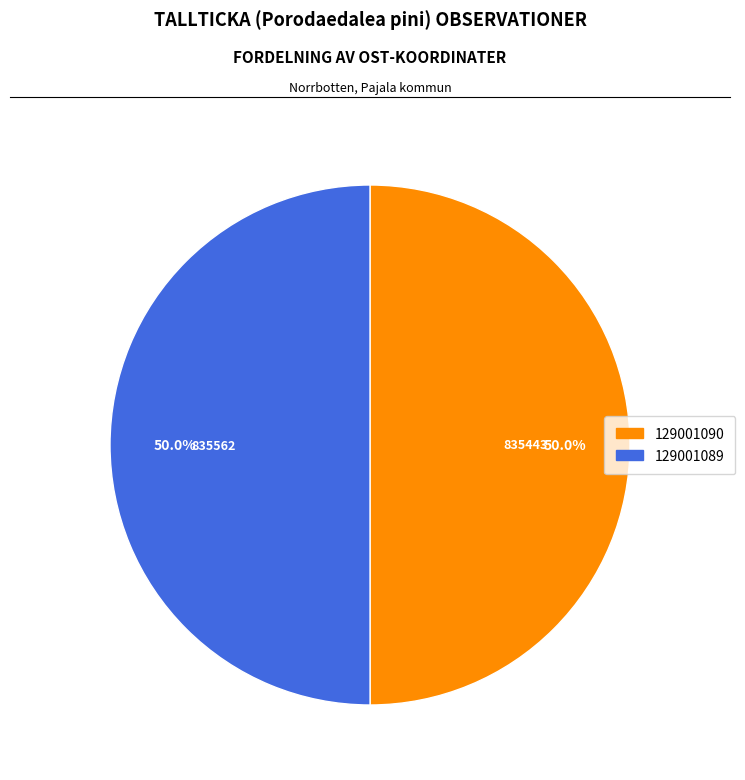

True or false: 129001089 accounts for 50% of the total.

True